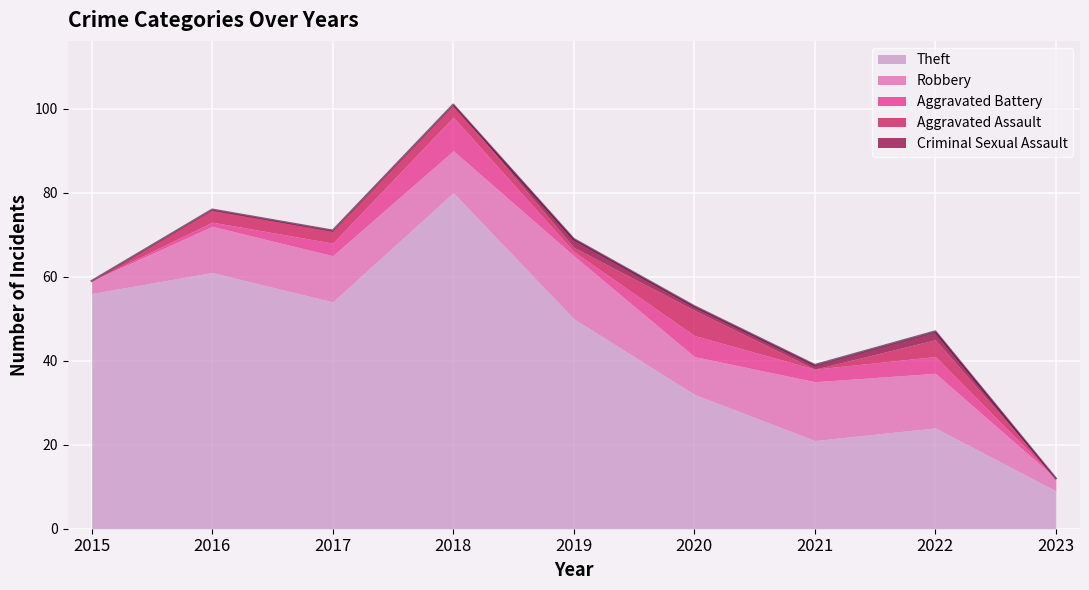

Is it true that Theft equals 54 at 2017?

True